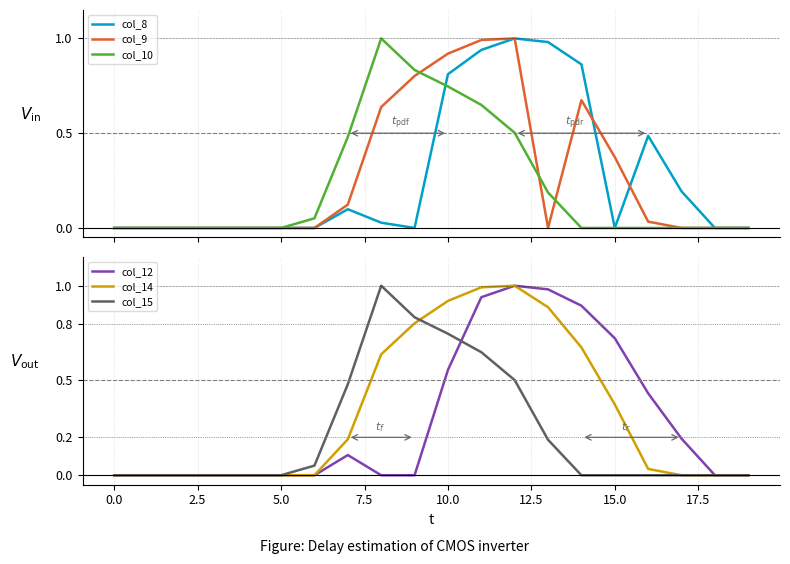

True or false: col_14 has a value of 0.0 at 0.0.

True